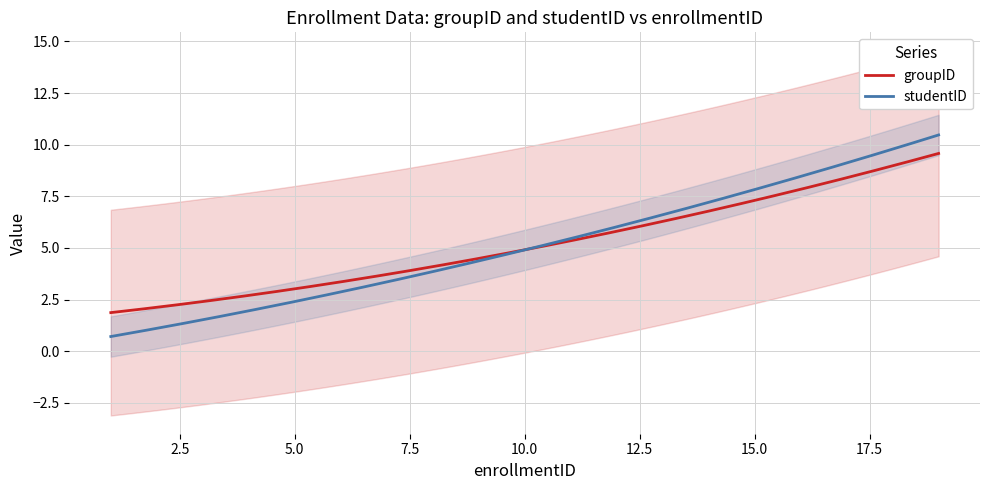

How many times do groupID and studentID cross each other?

1